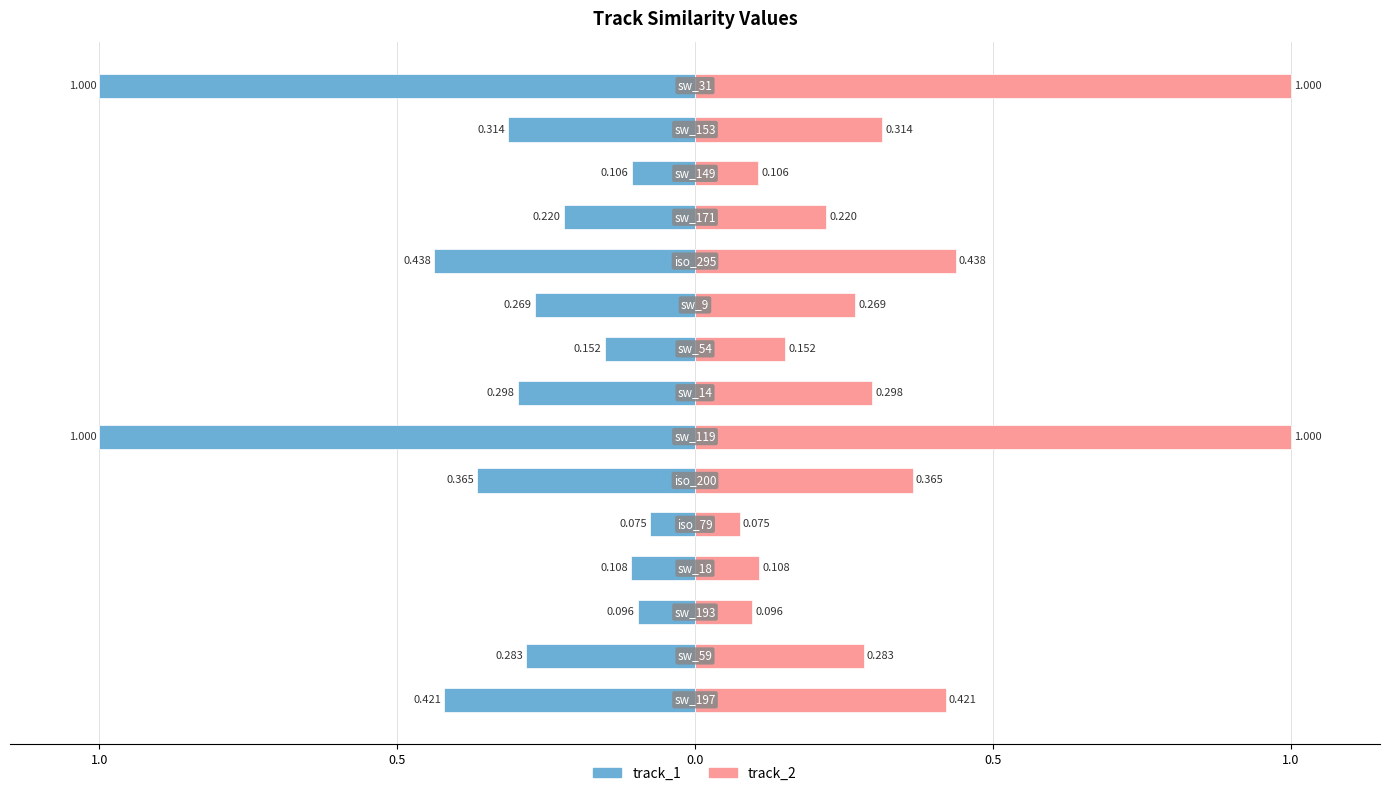

Reading left to right, list all the values displayed in this chart.

track_1: -0.4	-0.3	-0.1	-0.1	-0.1	-0.4	-1.0	-0.3	-0.2	-0.3	-0.4	-0.2	-0.1	-0.3	-1.0
track_2: 0.4	0.3	0.1	0.1	0.1	0.4	1.0	0.3	0.2	0.3	0.4	0.2	0.1	0.3	1.0